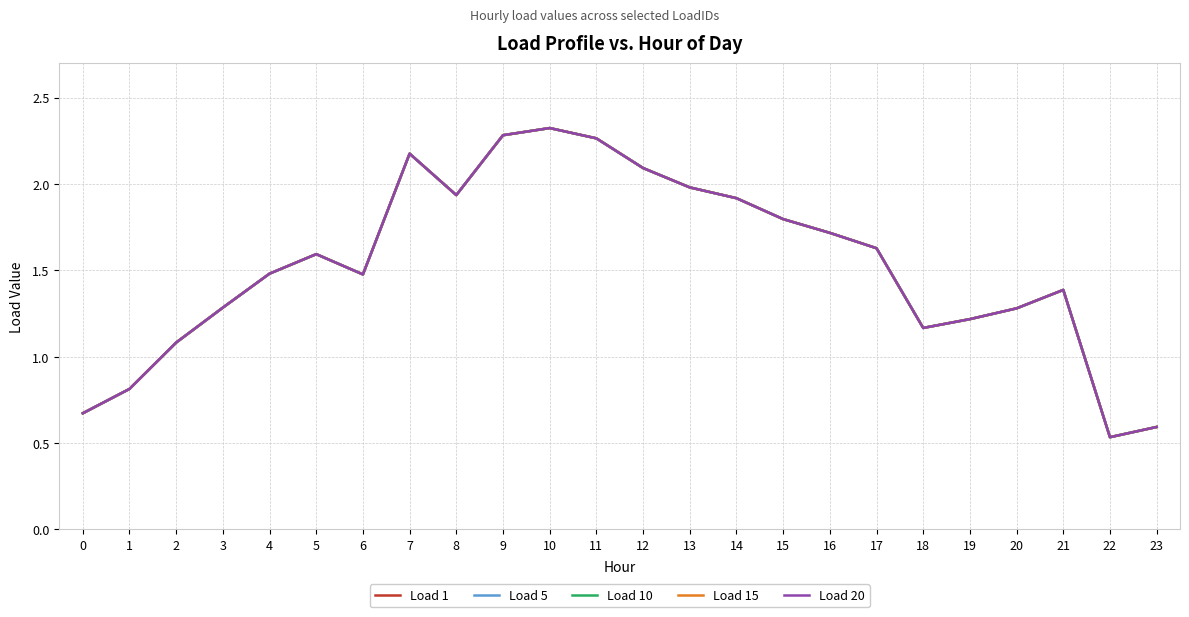

Is it true that Load 1 equals 0.8 at 3?

False